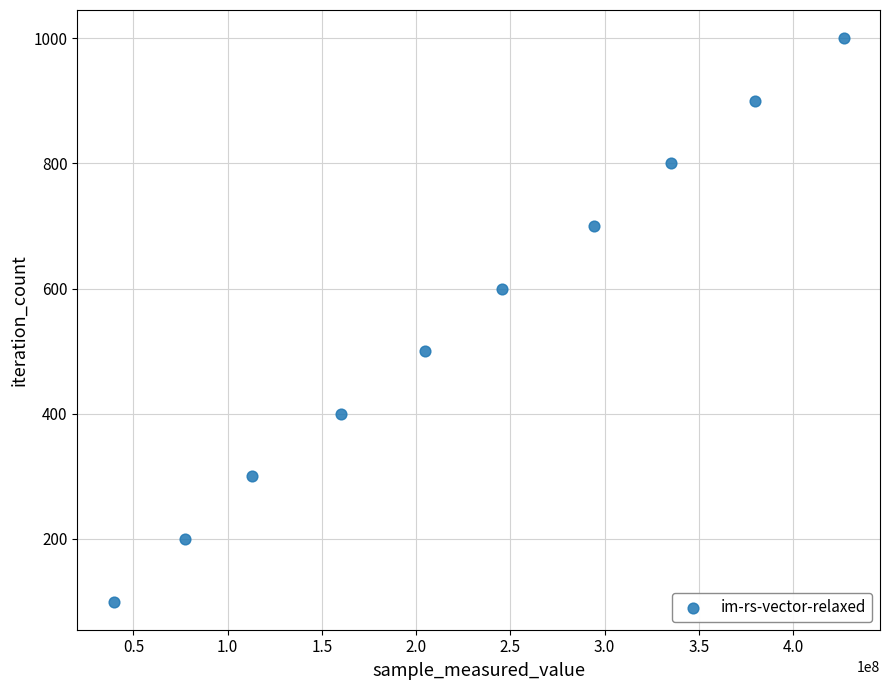

What is the range of X values (max minus min)?

387172411